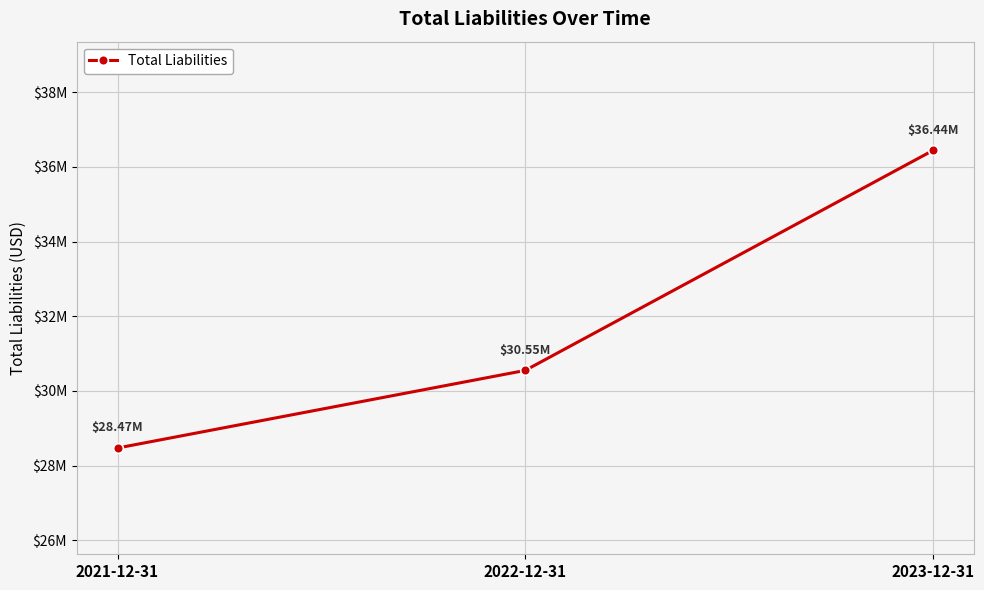

Which label corresponds to the largest value in the chart?

2023-12-31